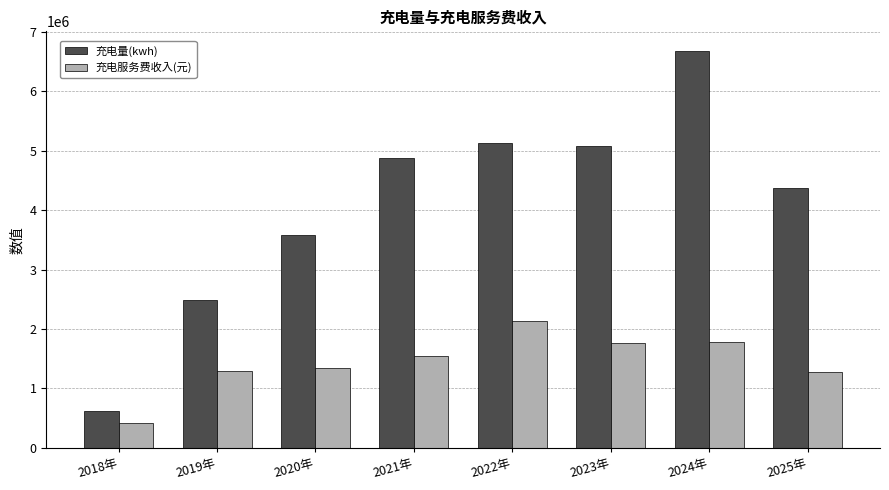

What is the difference between the 充电服务费收入(元) values at 2023年 and 2024年?

9237.3